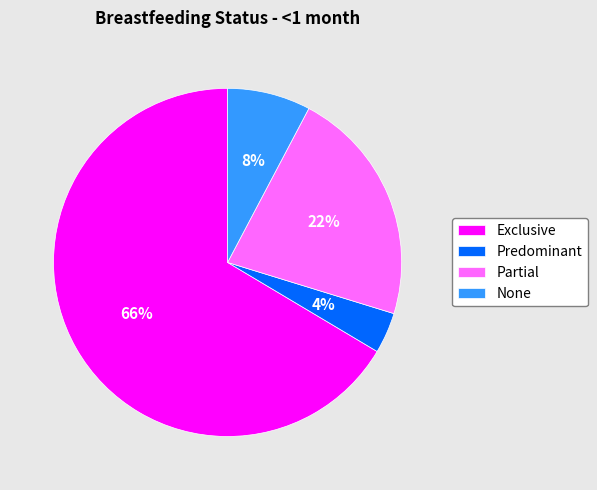

Does any single category account for the majority?

Yes